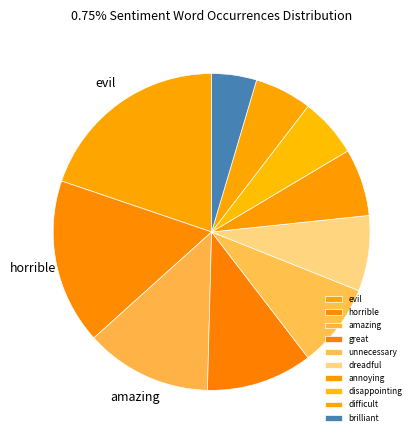

What is the ratio of the value at dreadful to the value at difficult?

1.3